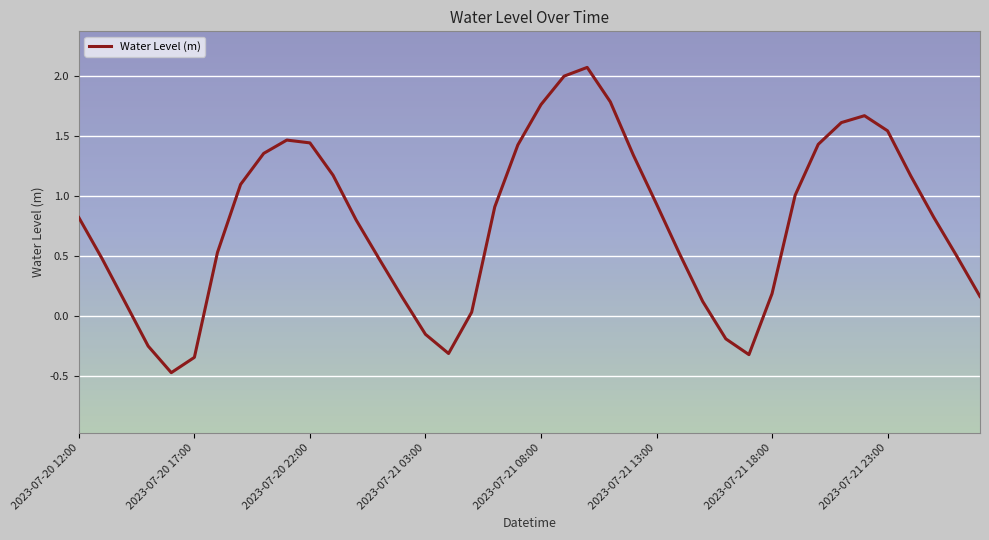

What is the average value?

0.8